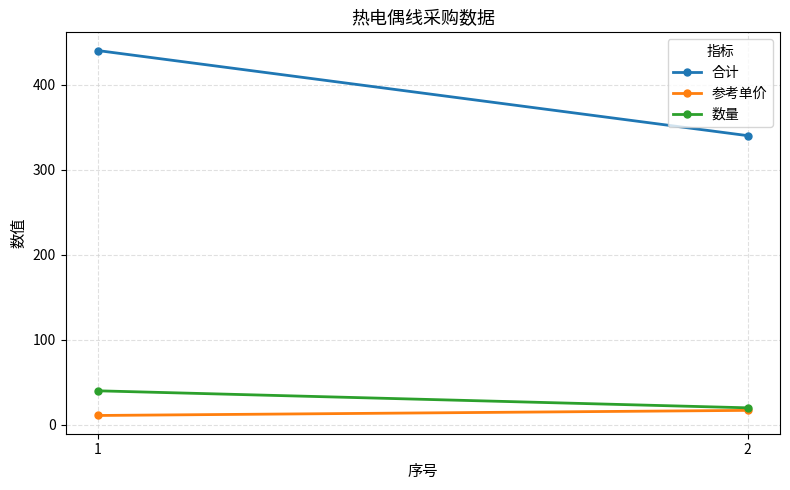

Reading left to right, transcribe all the data shown in this chart.

合计: 1=440	2=340
参考单价: 1=11	2=17
数量: 1=40	2=20